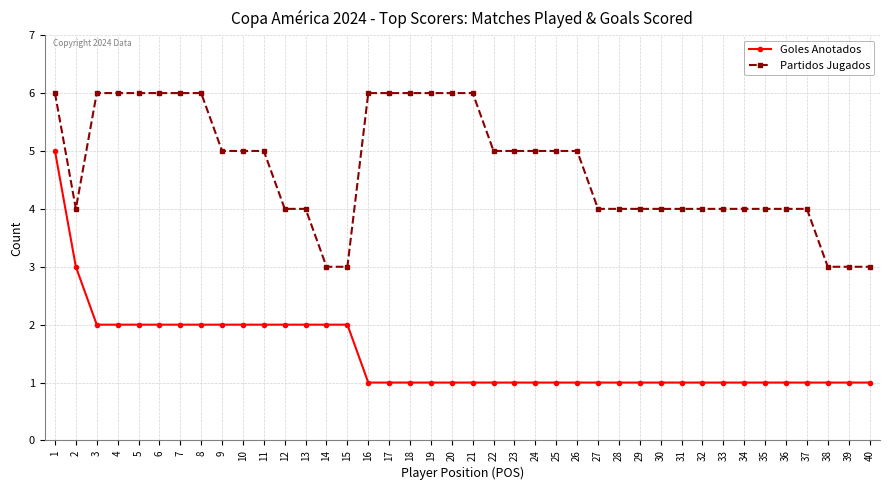

Reading left to right, transcribe all the data shown in this chart.

Goles Anotados: 5	3	2	2	2	2	2	2	2	2	2	2	2	2	2	1	1	1	1	1	1	1	1	1	1	1	1	1	1	1	1	1	1	1	1	1	1	1	1	1
Partidos Jugados: 6	4	6	6	6	6	6	6	5	5	5	4	4	3	3	6	6	6	6	6	6	5	5	5	5	5	4	4	4	4	4	4	4	4	4	4	4	3	3	3